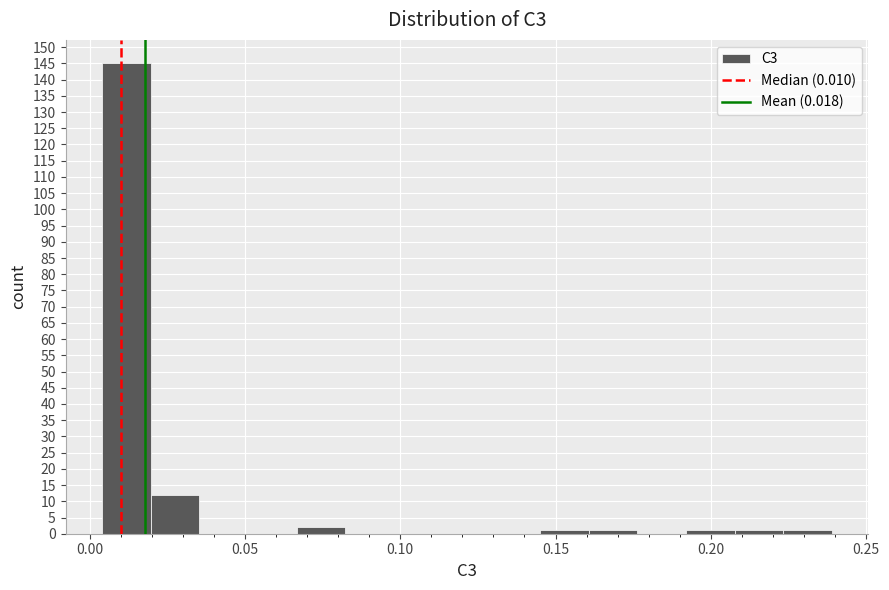

Around what value on the x-axis is the tallest bar? Give the approximate position of its centre, as read against the axis.

0.010